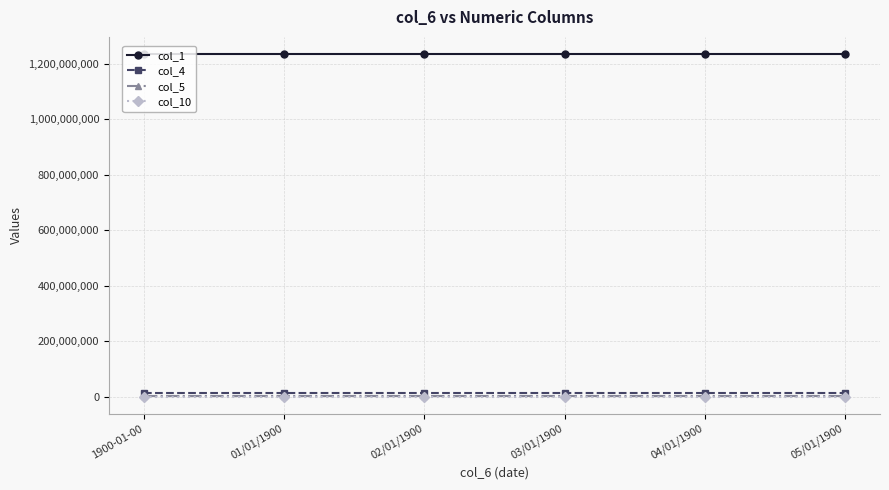

What is the maximum value for col_5?

1234567